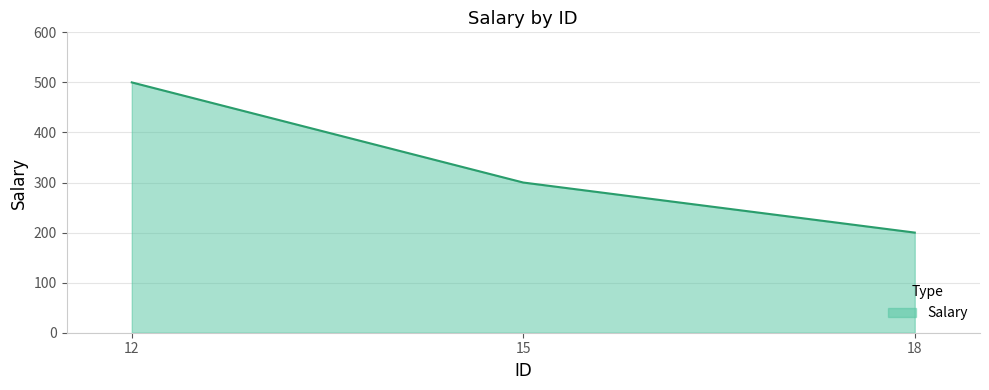

Which label corresponds to the smallest value in the chart?

18